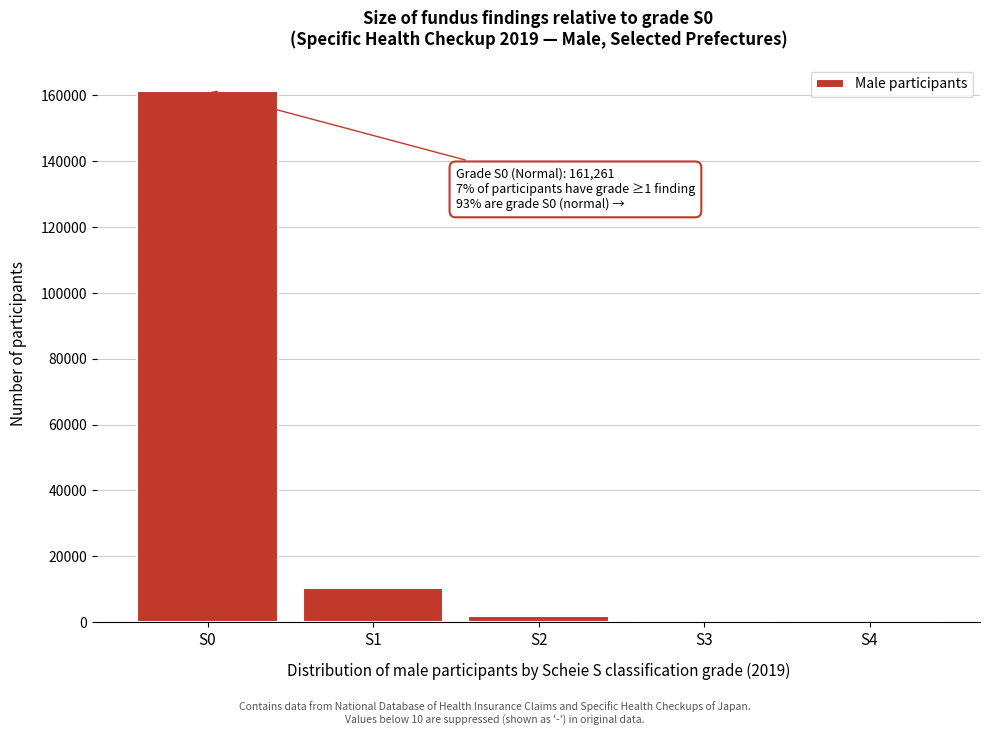

What is the sum of all values?

173537